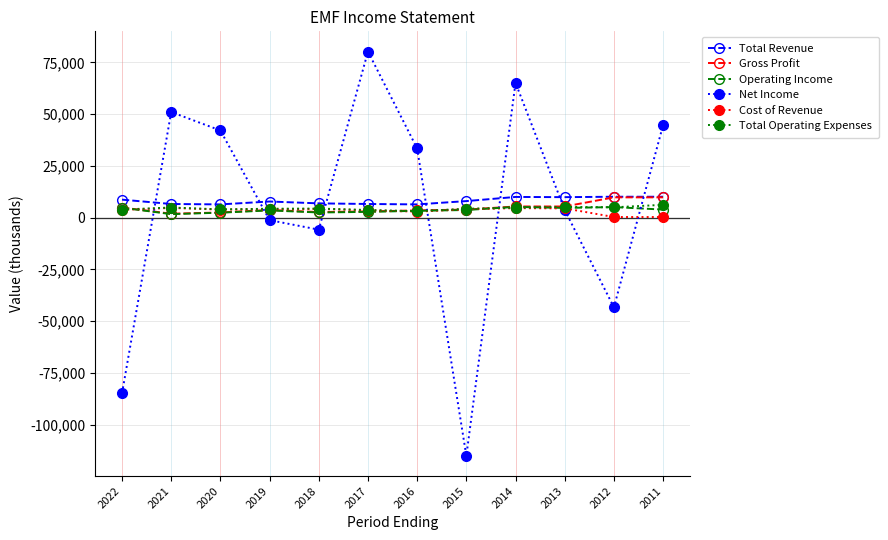

What is the maximum value shown in the chart?

80200